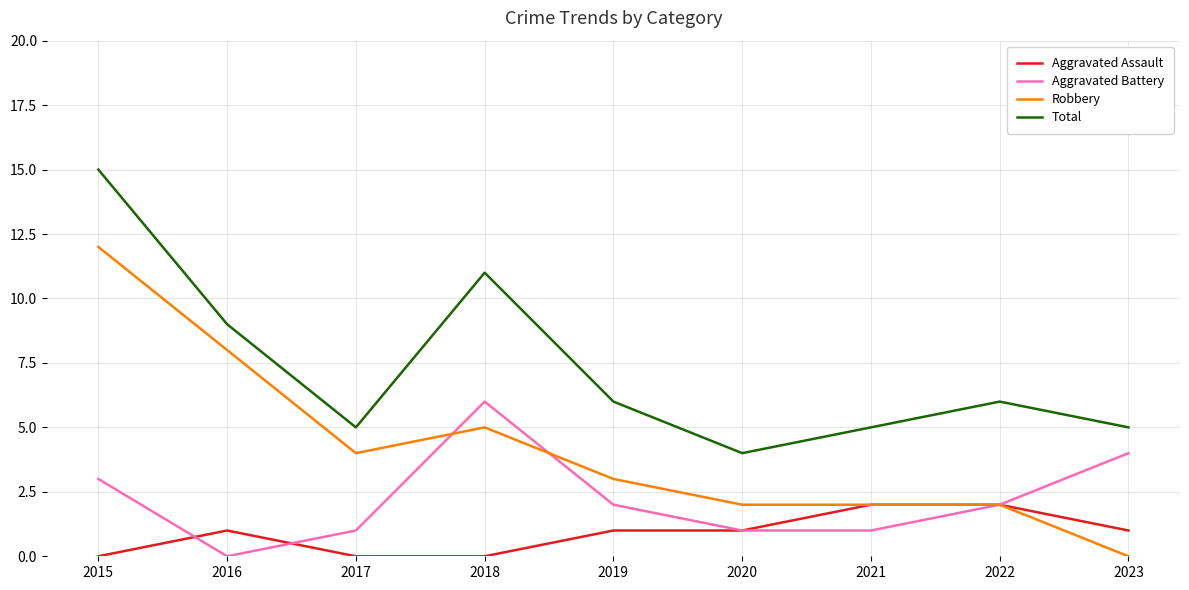

At which label is Total closest to 9?

2016